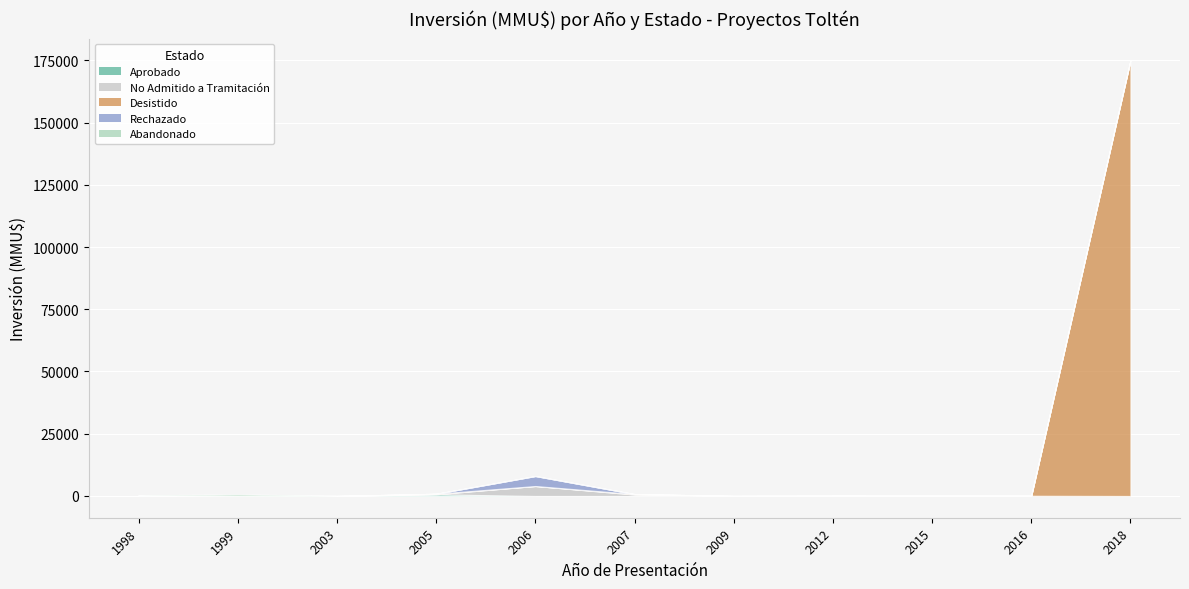

What is the average value of the No Admitido a Tramitación series?

452